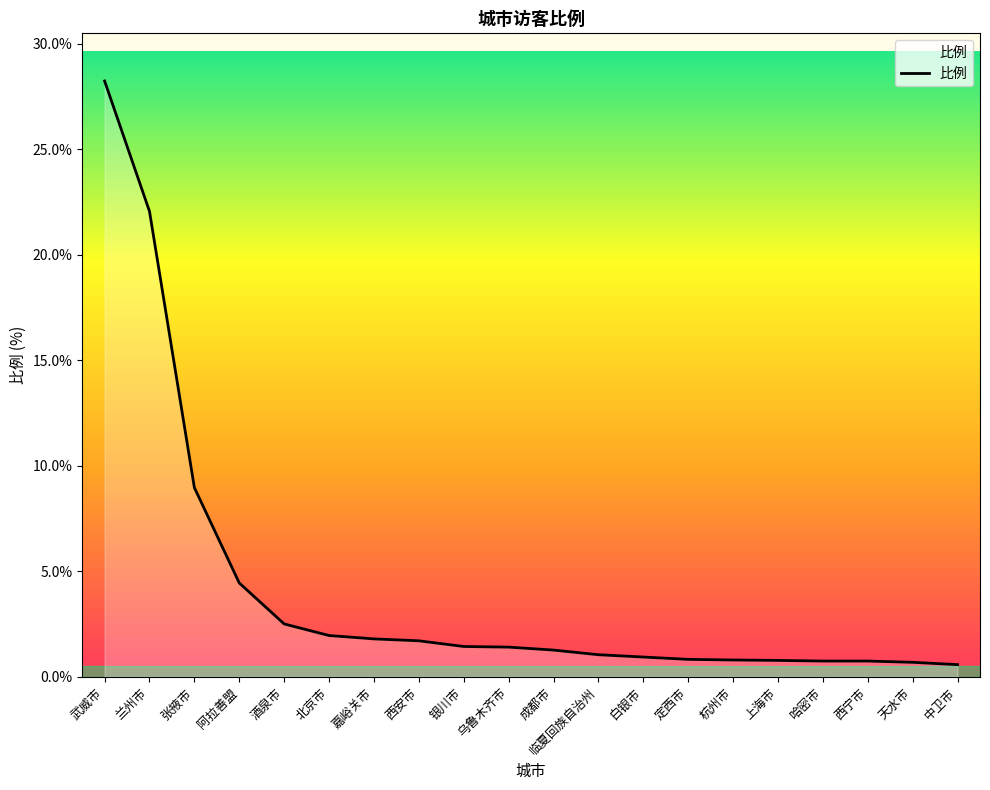

What value does the data have at 杭州市?

0.8